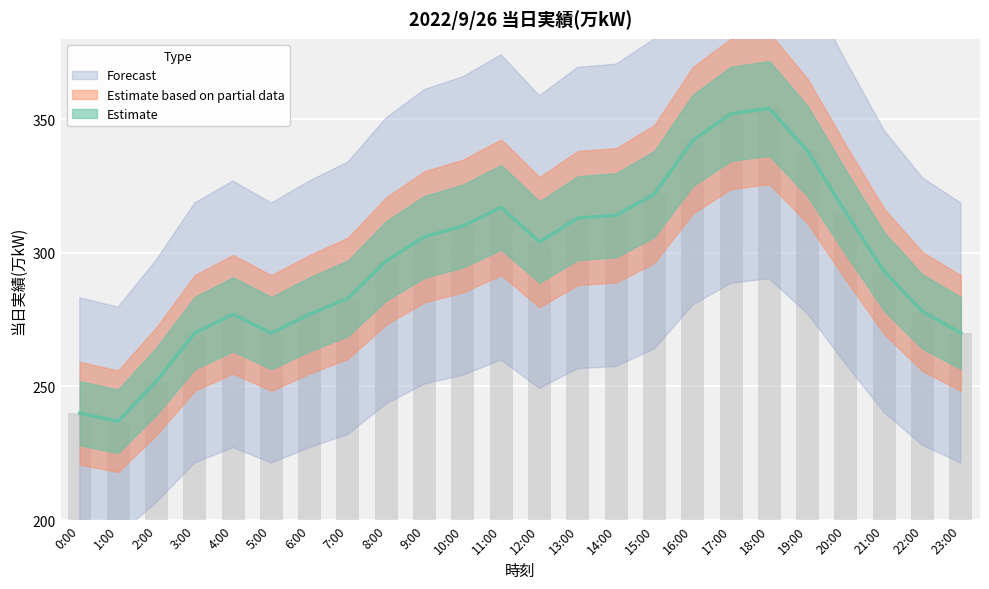

List the labels in order of value, smallest first.

1:00, 0:00, 2:00, 3:00, 5:00, 23:00, 4:00, 6:00, 22:00, 7:00, 21:00, 8:00, 12:00, 9:00, 10:00, 13:00, 14:00, 20:00, 11:00, 15:00, 19:00, 16:00, 17:00, 18:00